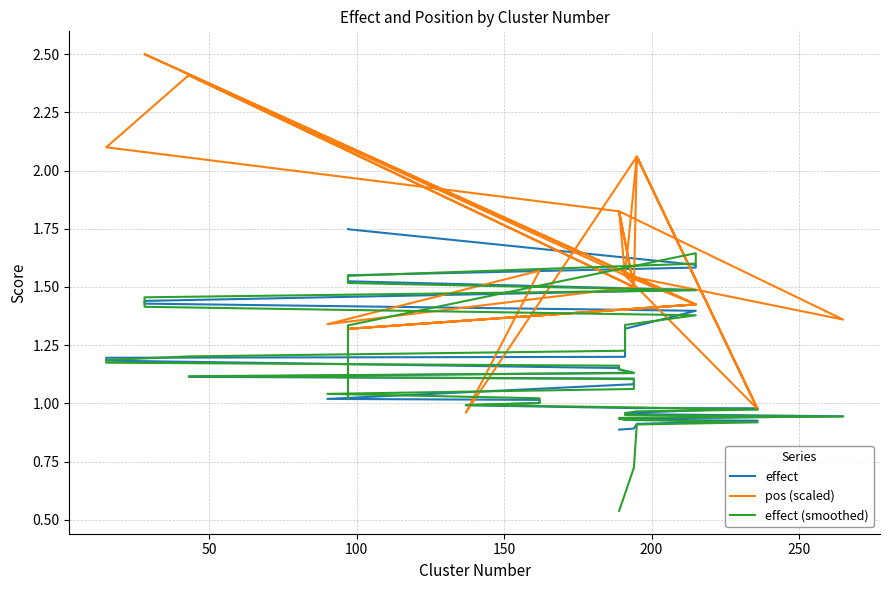

What is the total value across all series at 150?

4.6